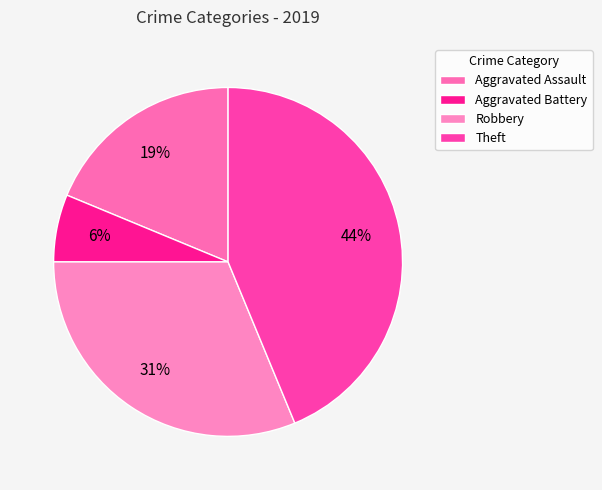

Rank the categories by value from highest to lowest.

Theft, Robbery, Aggravated Assault, Aggravated Battery